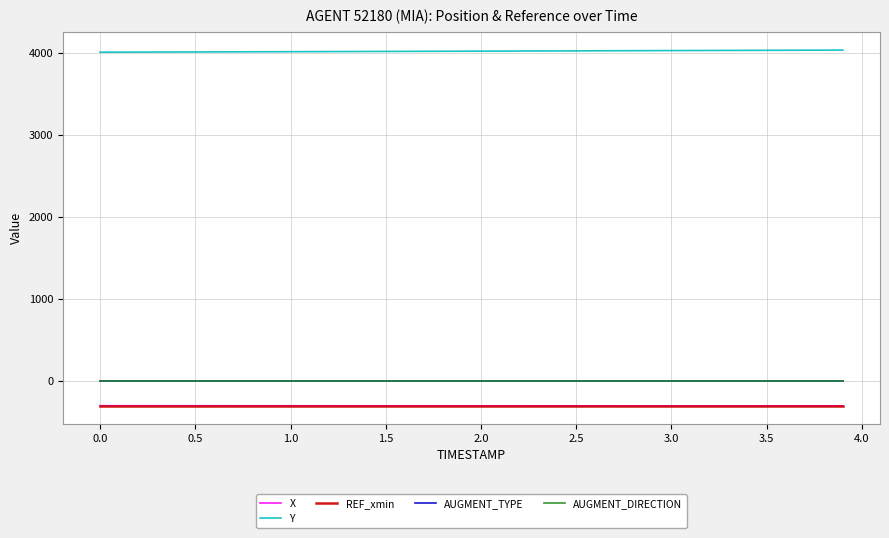

Is this an area chart (filled region under the line)?

No